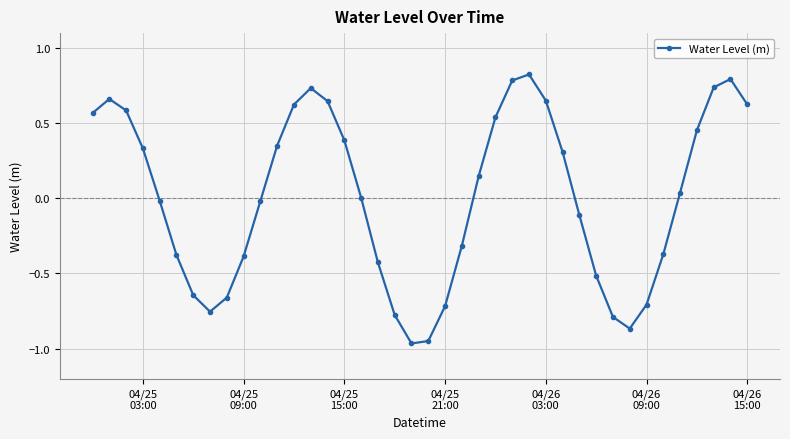

How many points are lower than both their immediate neighbors (excluding endpoints)?

3